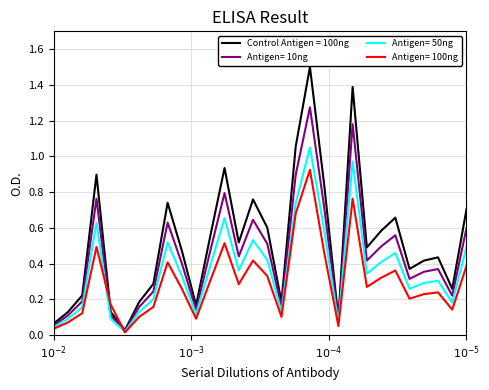

Which series has the largest total across all categories?

Control Antigen = 100ng